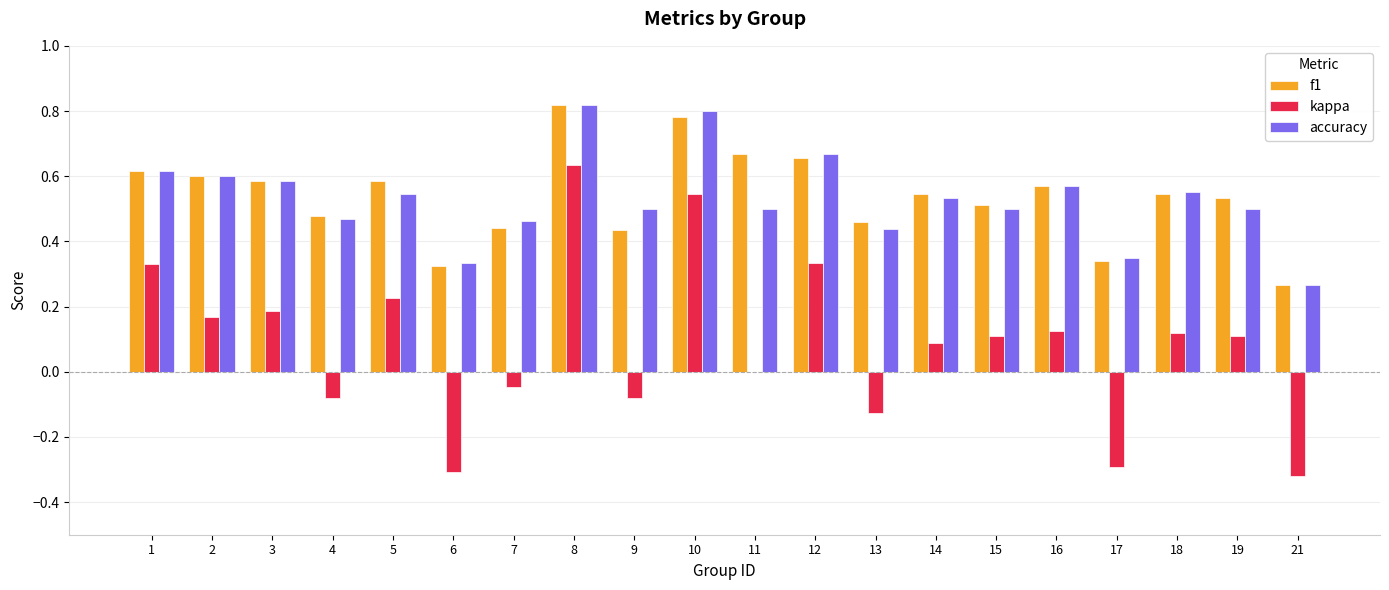

What is the sum of all accuracy values?

10.6